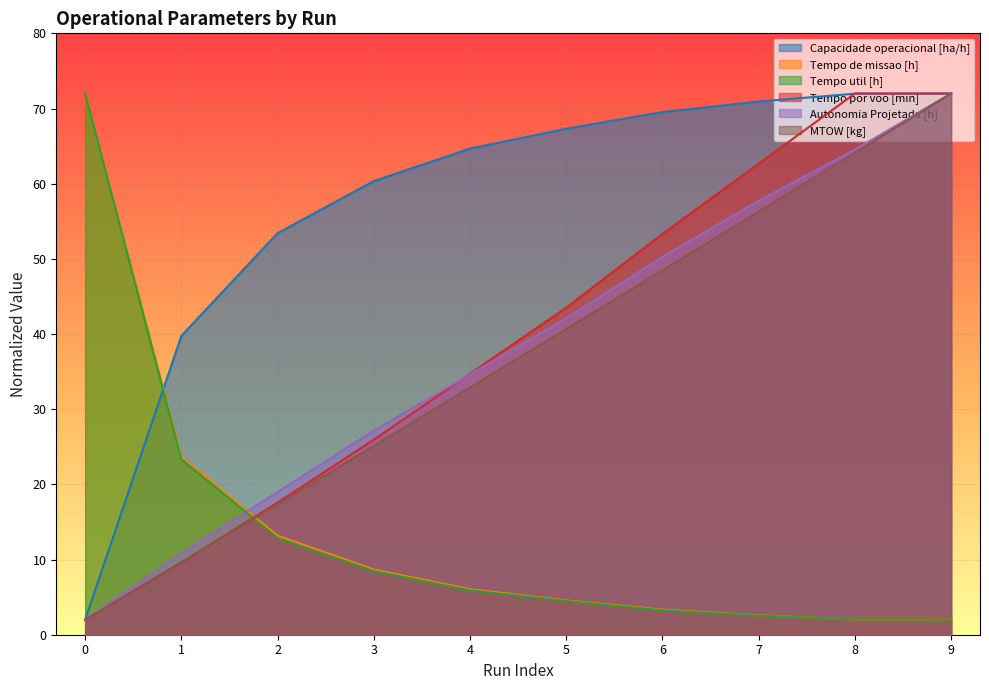

Where is MTOW [kg] nearest to the value 37?

5